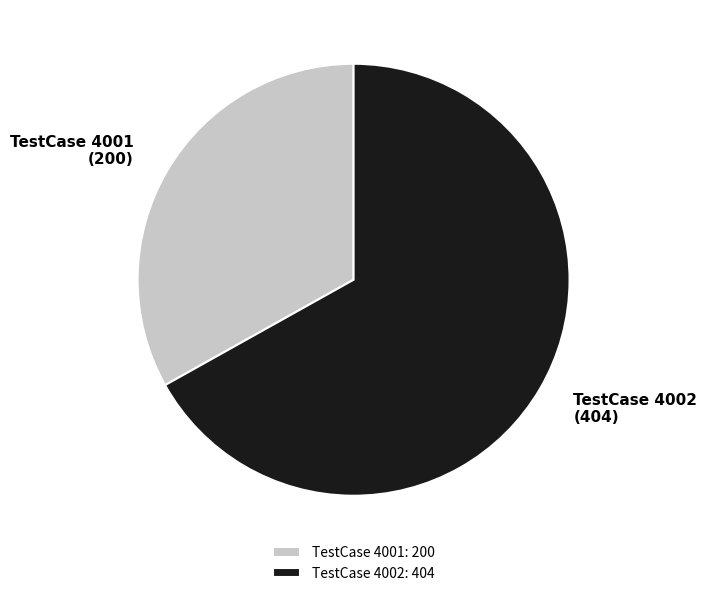

The TestCase 4001: 200 slice represents 25% of the pie. True or false?

False